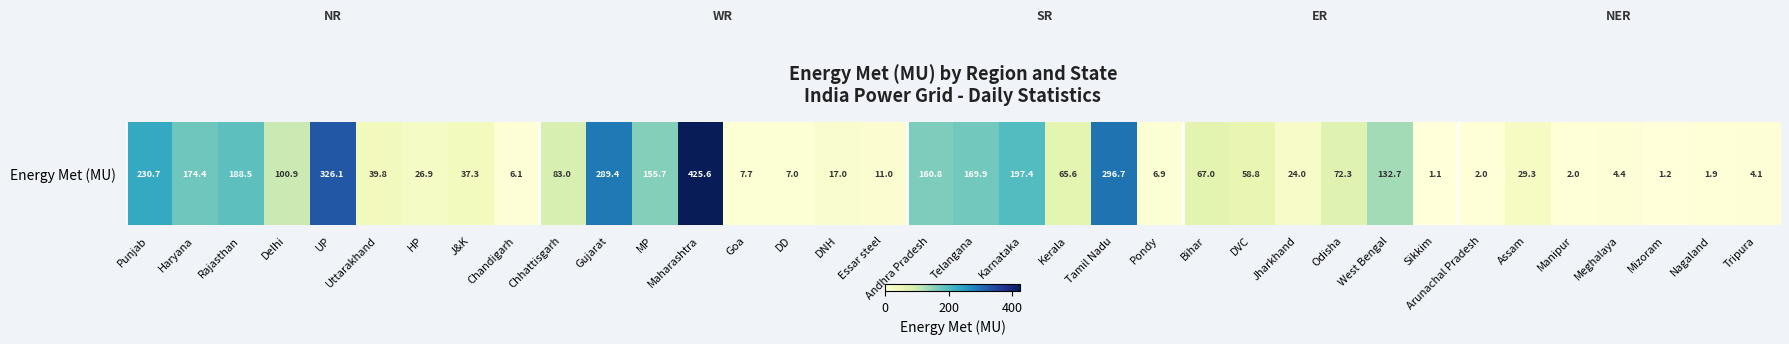

The chart shows a value of 197.4 at Karnataka. True or false?

True